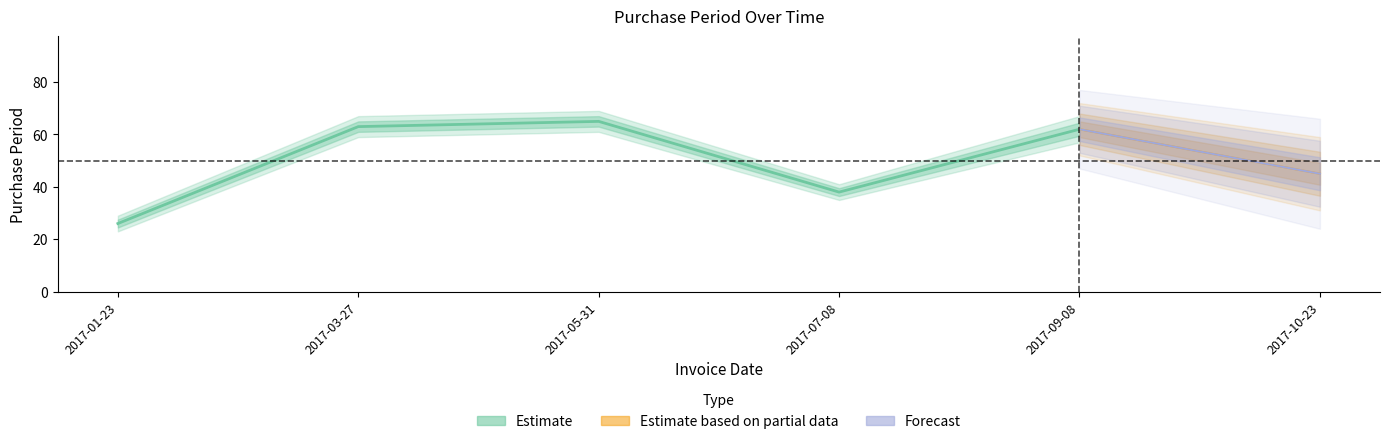

What is the average value?

50